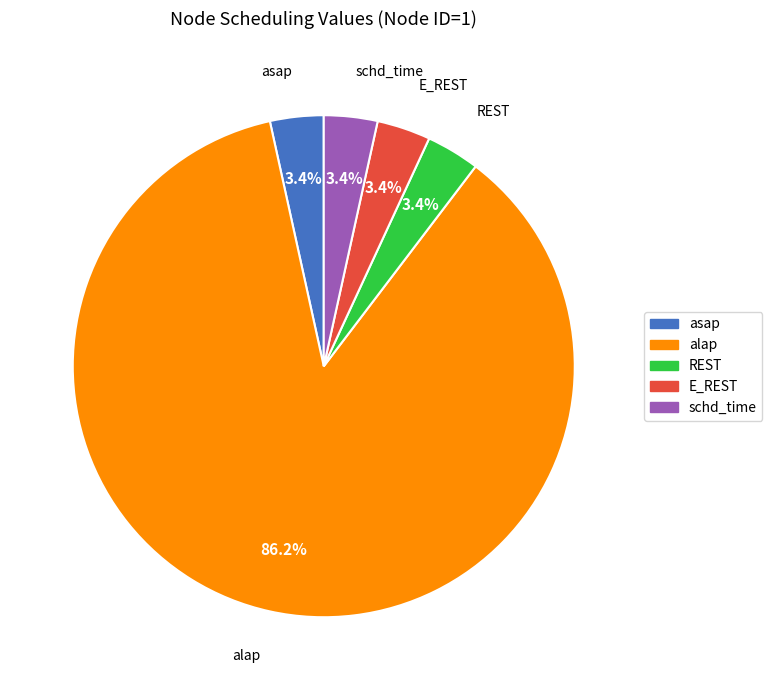

To the nearest percent, what is the difference between the largest and smallest slice percentages?

83%